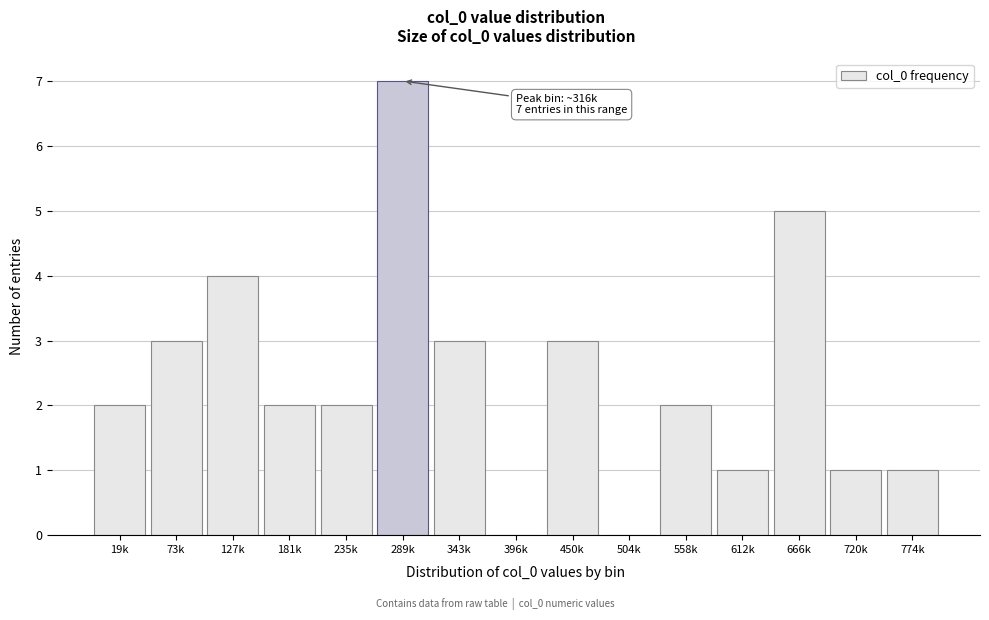

Reading right to left, list all the values displayed in this chart.

774k=1	720k=1	666k=5	612k=1	558k=2	504k=0	450k=3	396k=0	343k=3	289k=7	235k=2	181k=2	127k=4	73k=3	19k=2